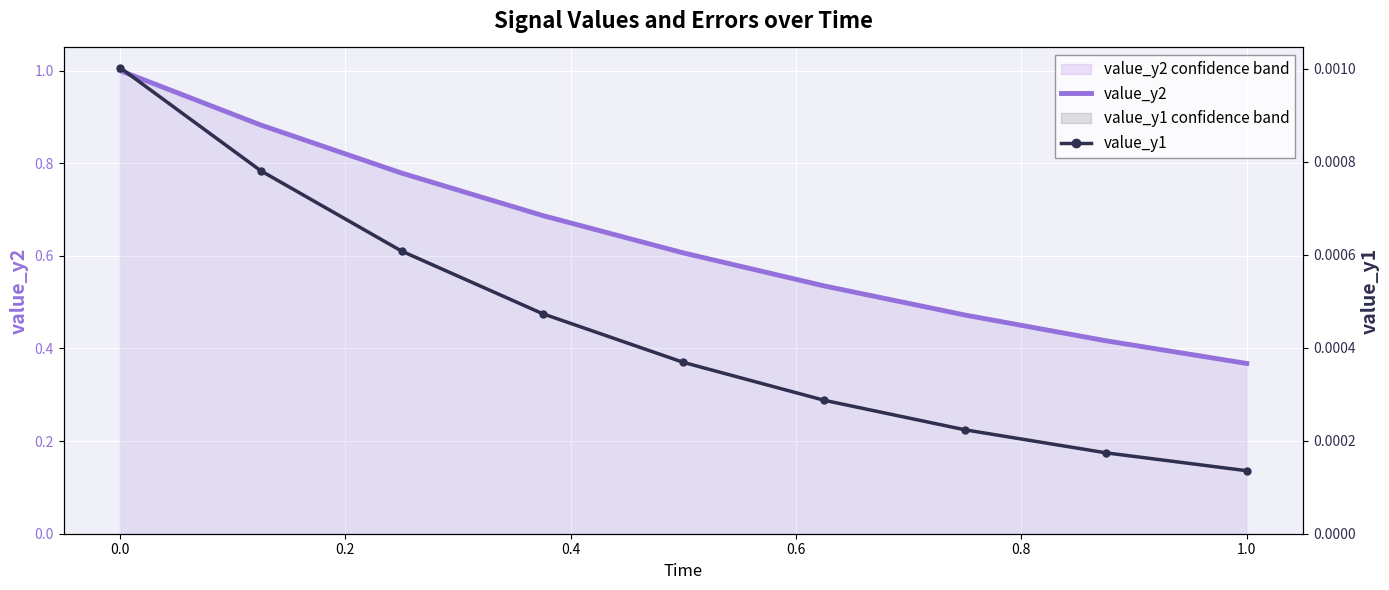

Reading right to left, what are all the values shown in this chart?

value_y2: 0.4	0.4	0.5	0.5	0.6	0.7	0.8	0.9	1.0
value_y1: 0.0	0.0	0.0	0.0	0.0	0.0	0.0	0.0	0.0